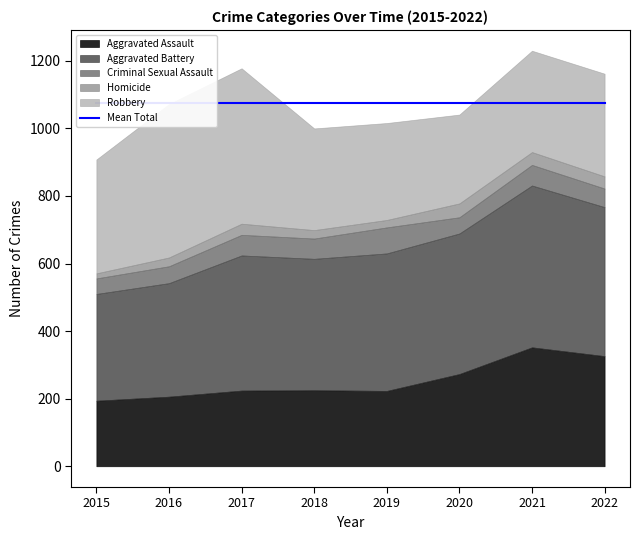

Count the number of data series in this chart.

5